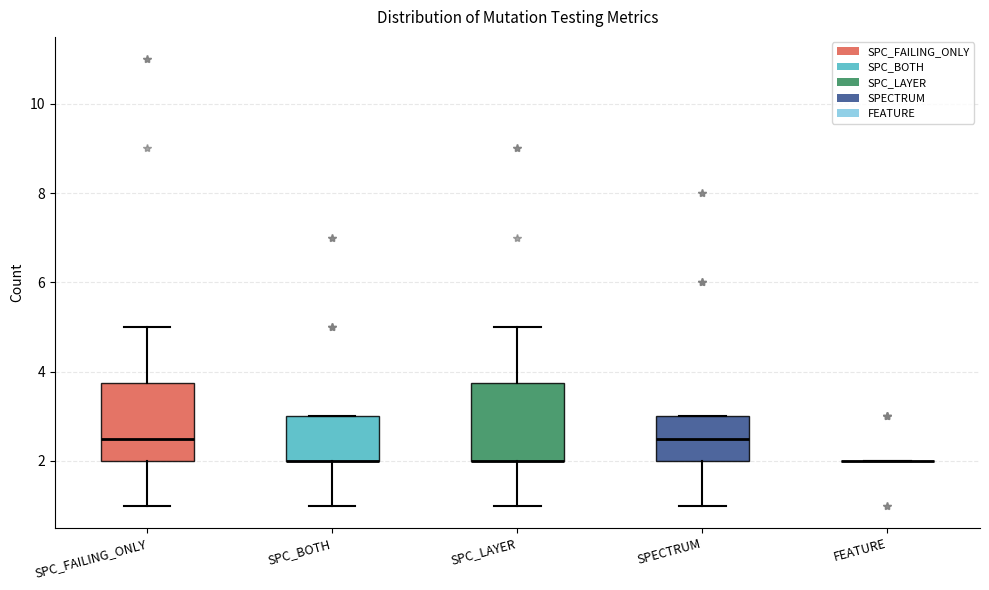

Reading left to right, transcribe this box plot: for each box, give where its median line is, the range the box spans, and where its two whiskers end, as read against the y-axis. The values are not printed on the chart, so give them approximately, as read against the axis.

SPC_FAILING_ONLY: median 2.6, box 2.0 to 3.8, whiskers 1.0 to 5.0
SPC_BOTH: median 2.0 (drawn on the box's lower edge), box 2.0 to 3.0, whiskers 1.0 to 3.0
SPC_LAYER: median 2.0 (drawn on the box's lower edge), box 2.0 to 3.8, whiskers 1.0 to 5.0
SPECTRUM: median 2.6, box 2.0 to 3.0, whiskers 1.0 to 3.0
FEATURE: box collapsed to a line at 2.0, whiskers 2.0 to 2.0